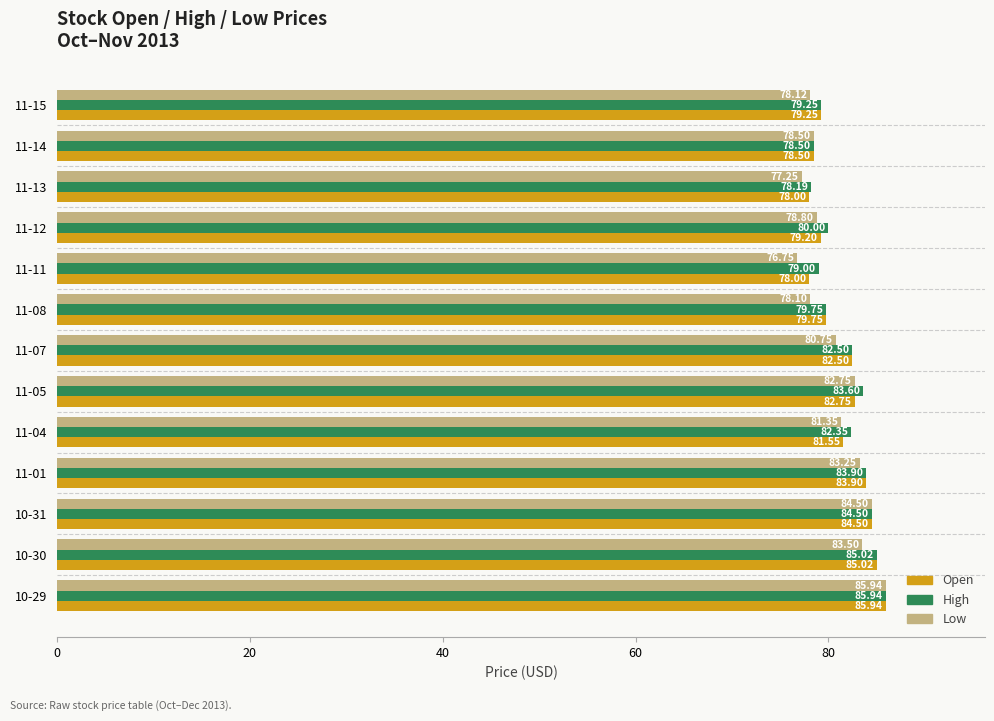

What are all the series names shown in the legend?

Open, High, Low